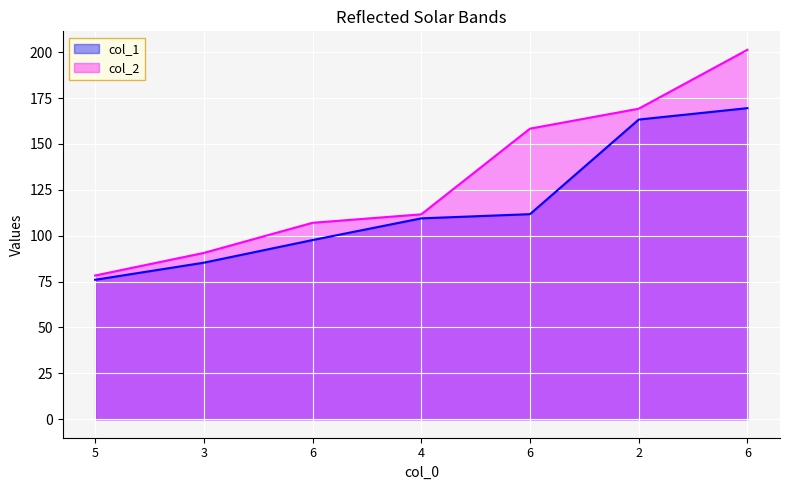

Rank the series by their maximum value, from lowest to highest.

col_1, col_2